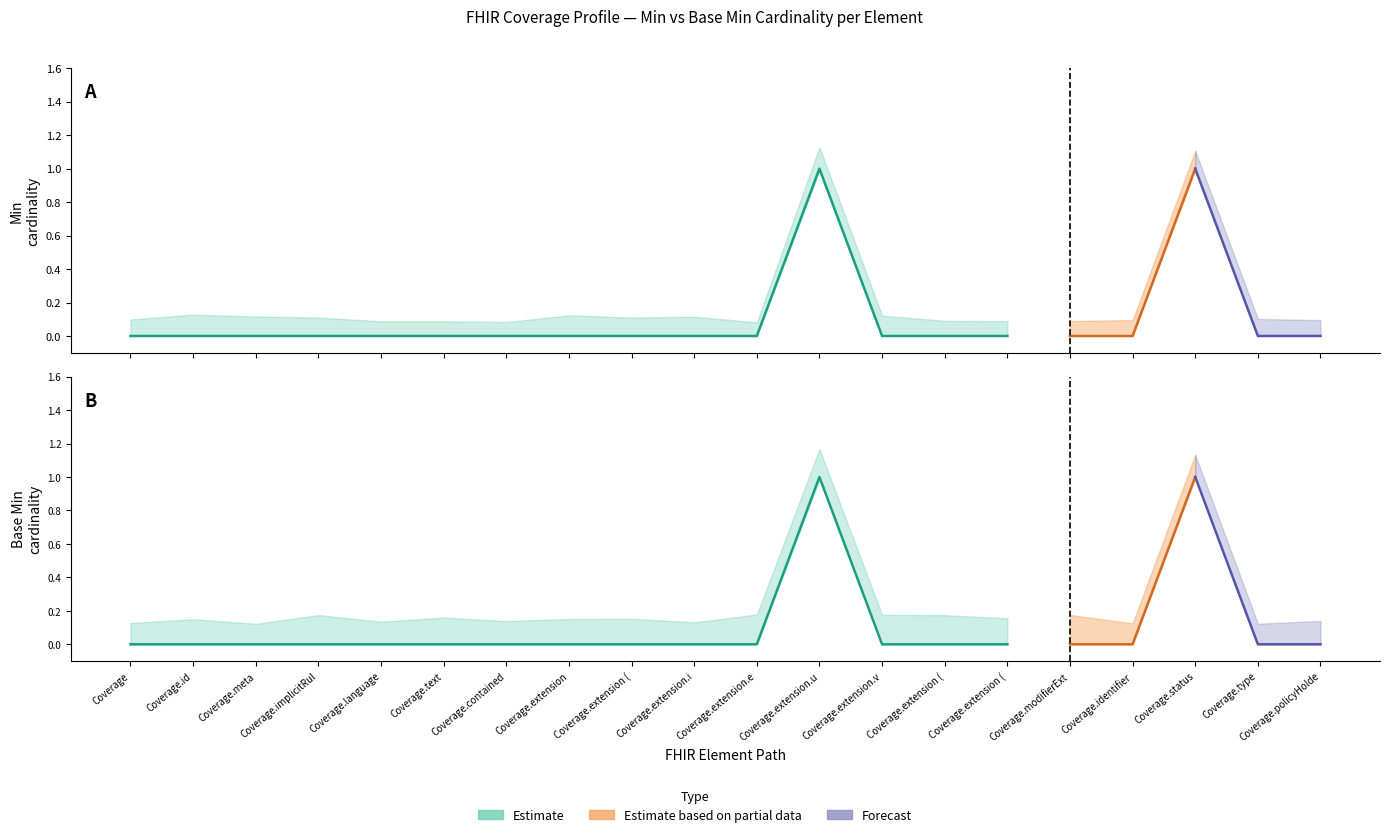

True or false: Base Min has a value of 1 at Coverage.status.

False